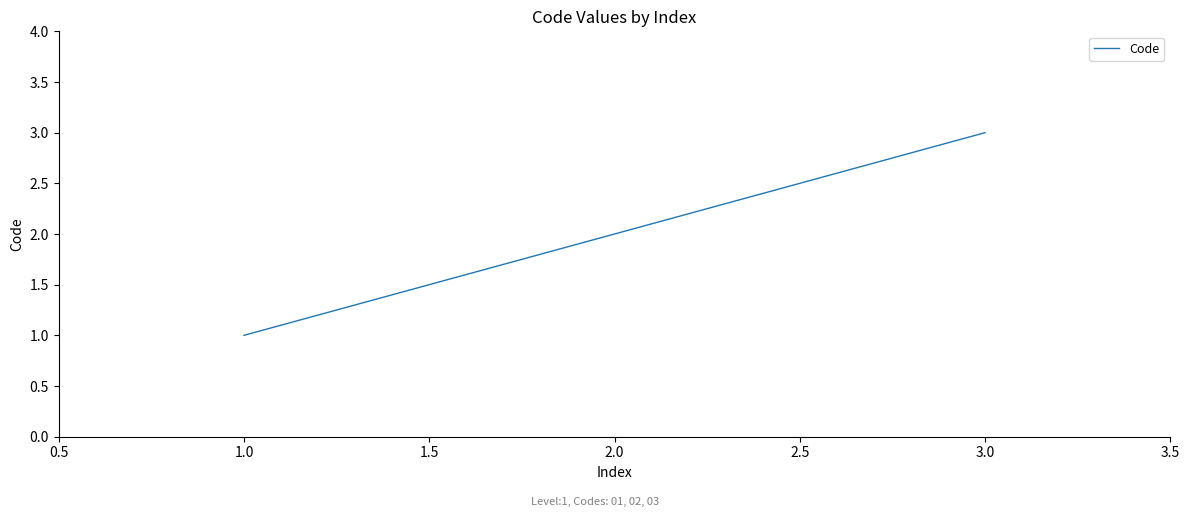

True or false: the data shows 3 at 2.0.

False